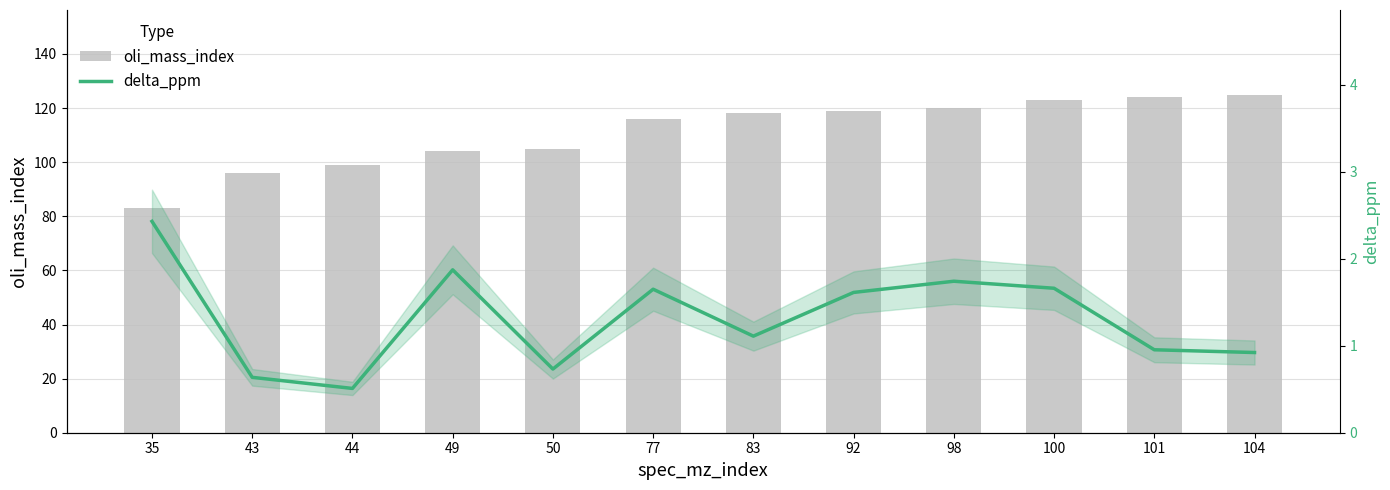

The oli_mass_index series shows 120.0 at 98. True or false?

True